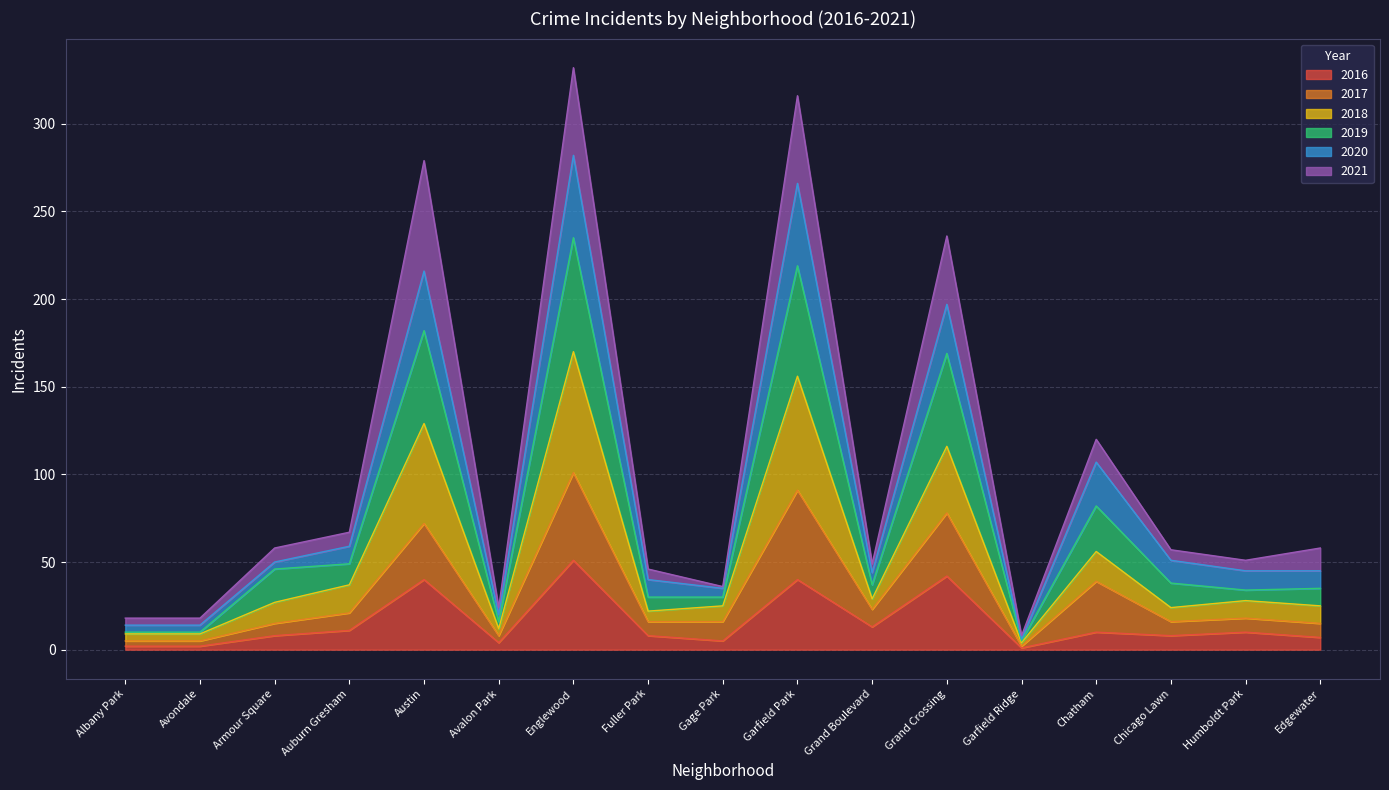

What is the highest value of the 2016 series?

51